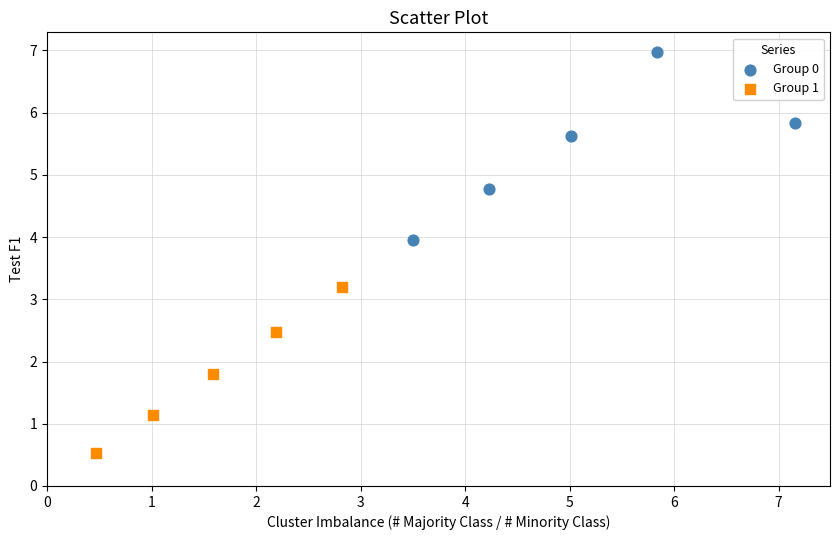

Which series has the largest Y range (max minus min)?

Group 0